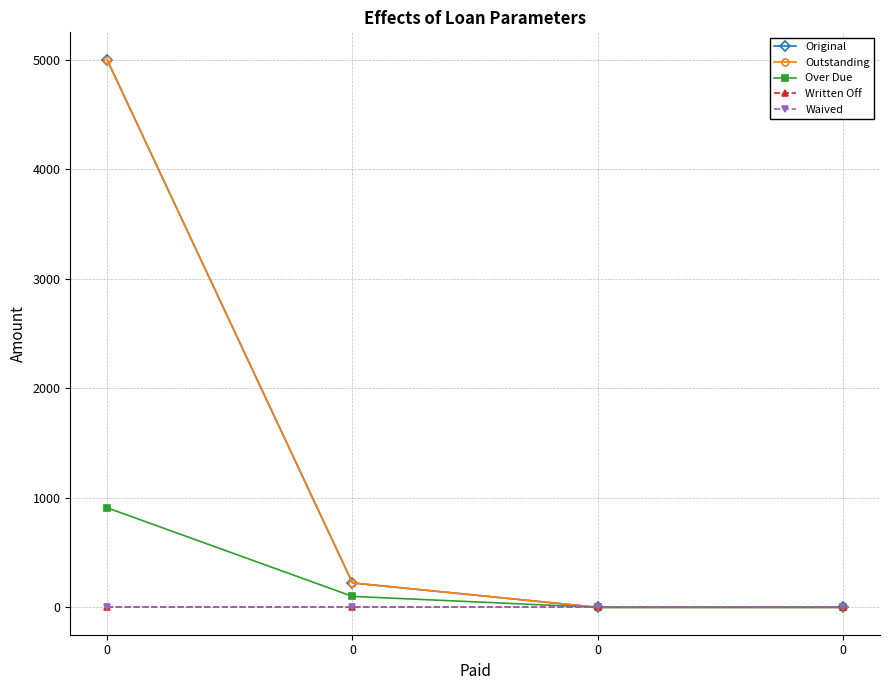

At how many categories does at least one series exceed 74?

2